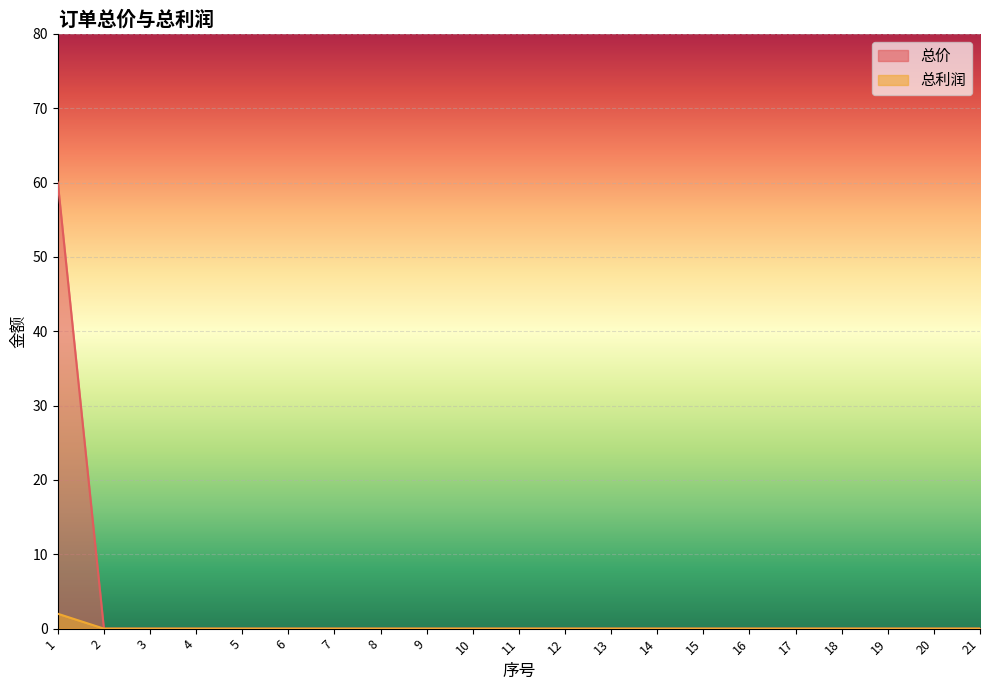

True or false: 总利润 has more than 1 points higher than both neighbors.

False